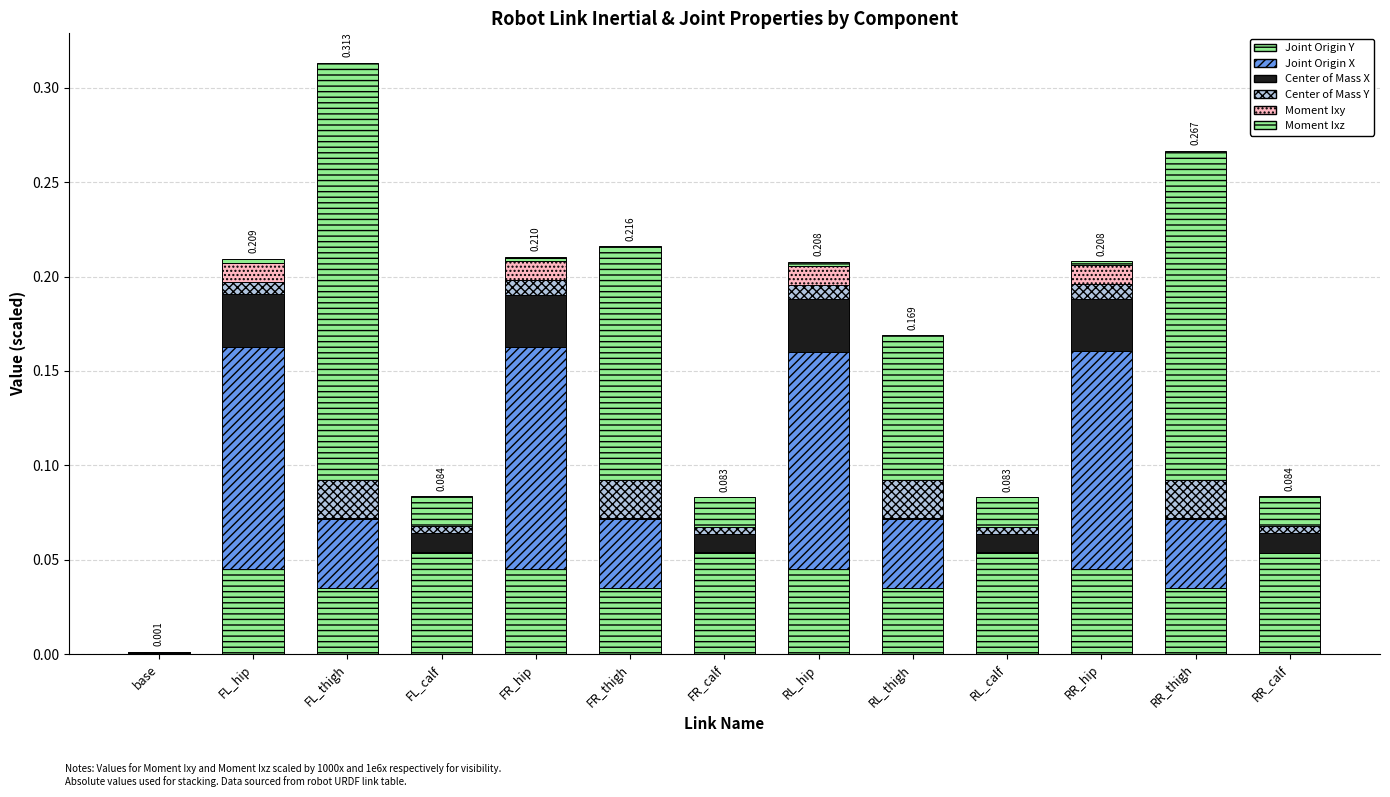

At how many categories does at least one series exceed 0?

13